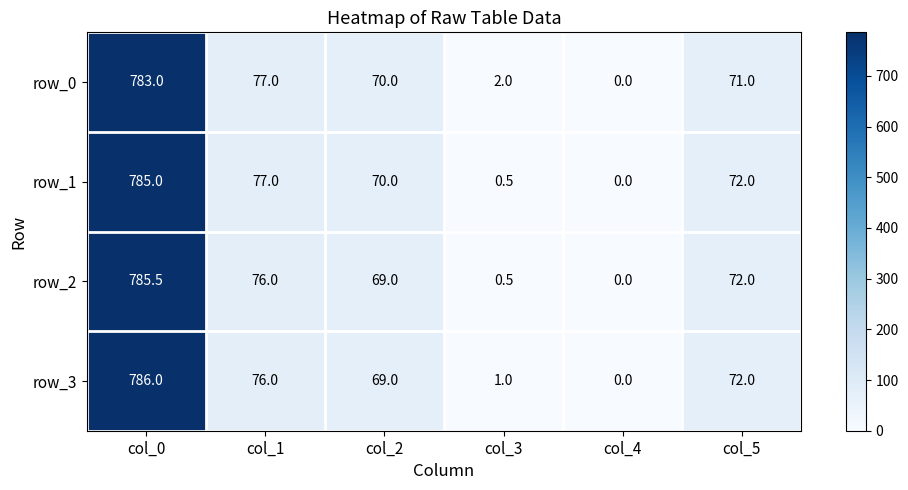

Rank the series by their maximum value, from lowest to highest.

row_0, row_1, row_2, row_3